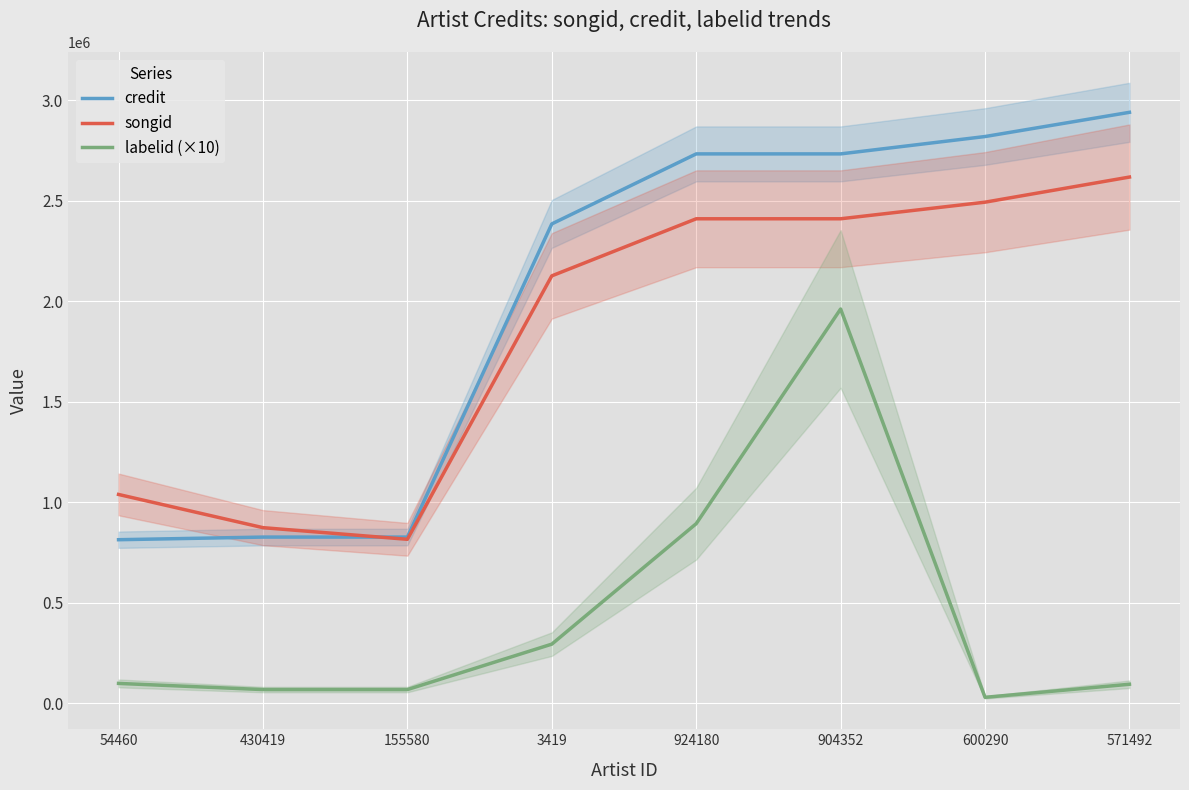

True or false: labelid (×10) has more than 0 interior local peaks.

True